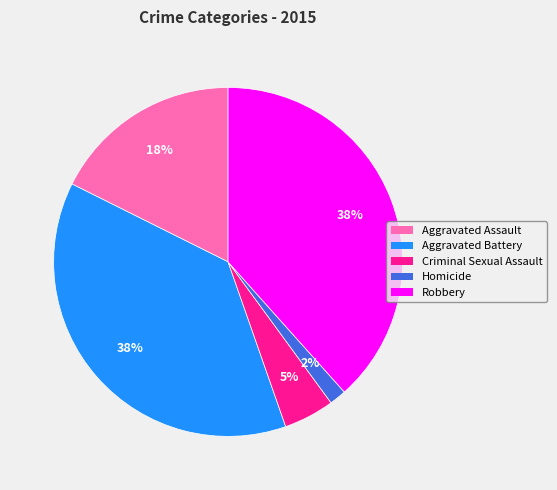

Which category has the smallest portion of the pie?

Homicide